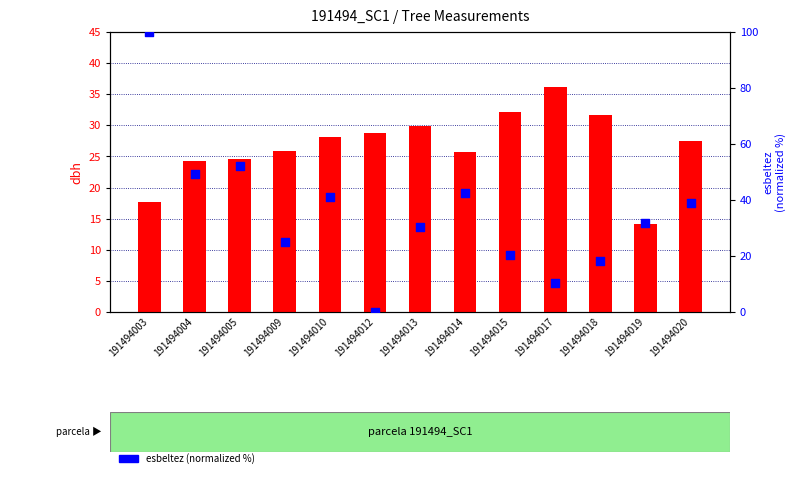

What is the total value across all series at 191494013?

60.4